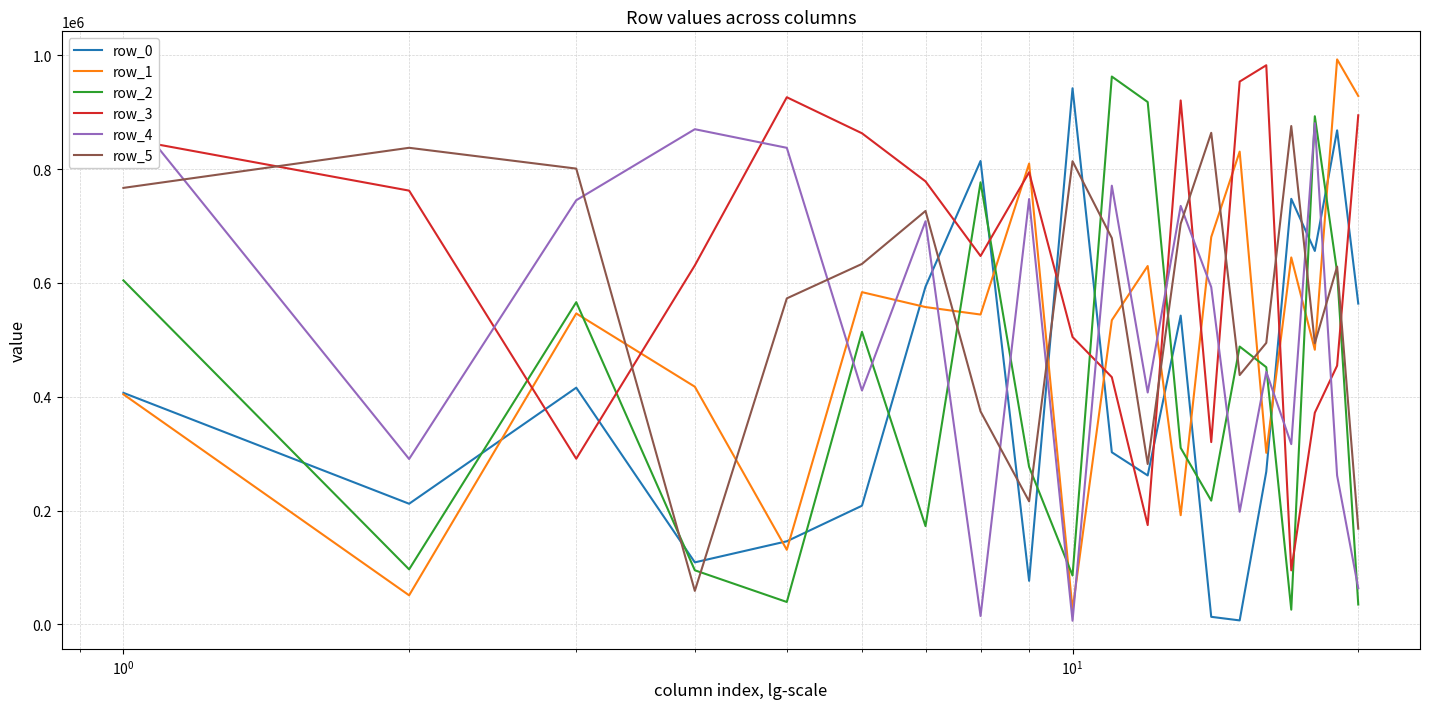

How many data points in row_1 are above 546407?

9